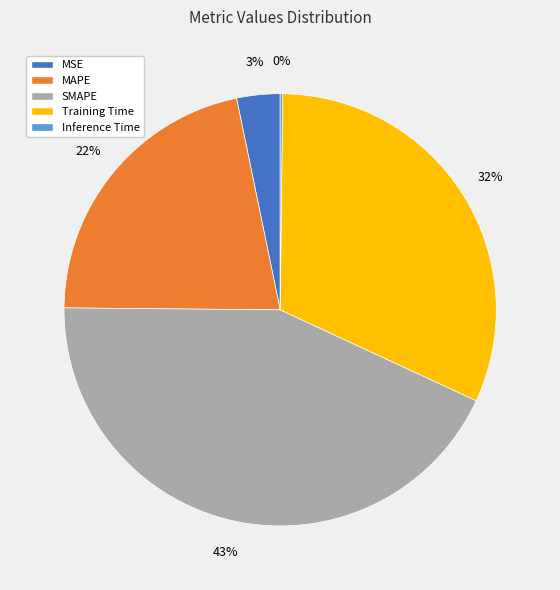

The Training Time slice represents 32% of the pie. True or false?

True